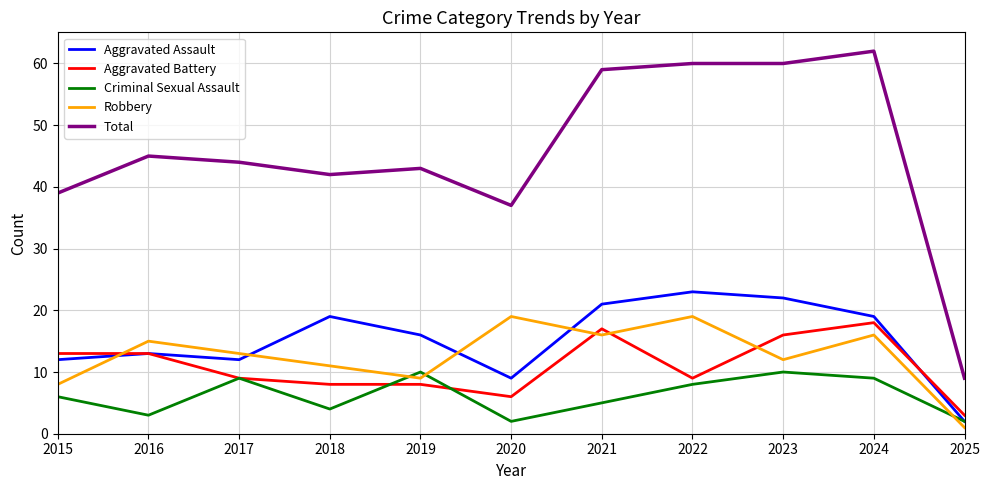

Is it true that Criminal Sexual Assault equals 10 at 2019?

True